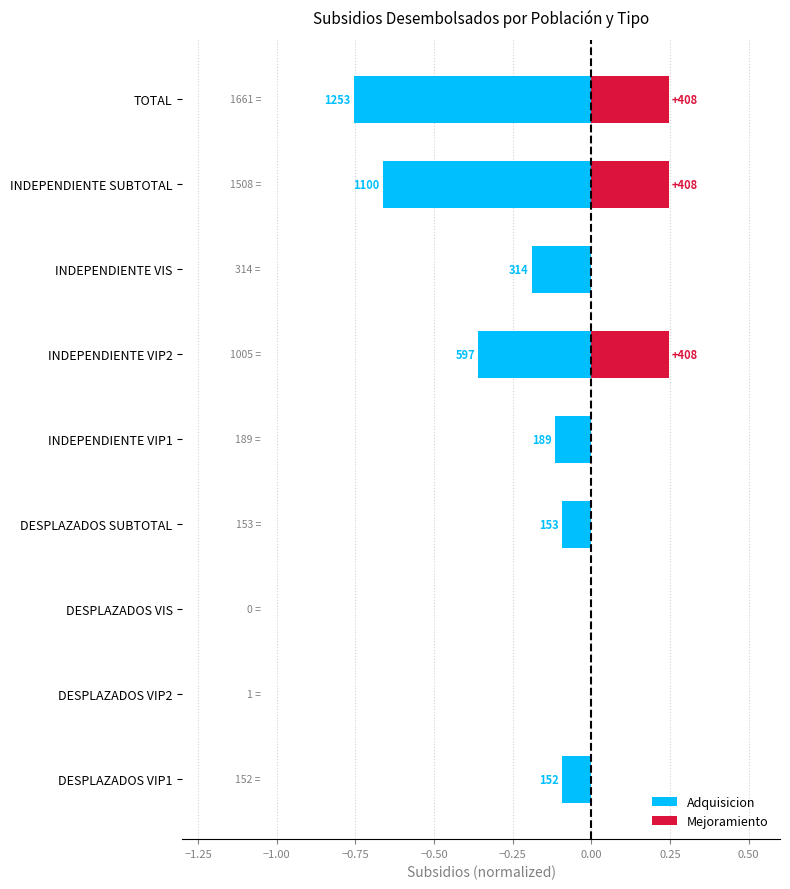

What is the sum of the Mejoramiento values at INDEPENDIENTE SUBTOTAL and DESPLAZADOS VIP2?

0.2